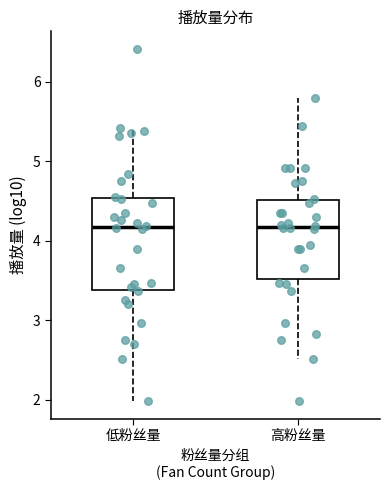

Which box is the tallest, from its lower edge to its upper edge?

低粉丝量